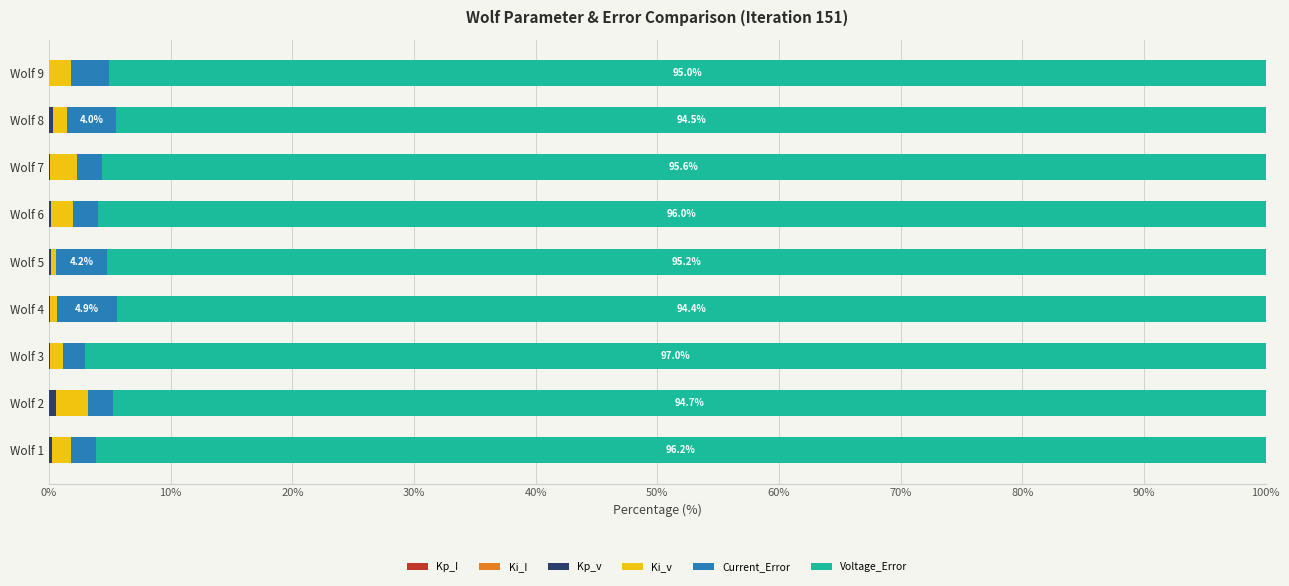

How many categories are shown in the chart?

9